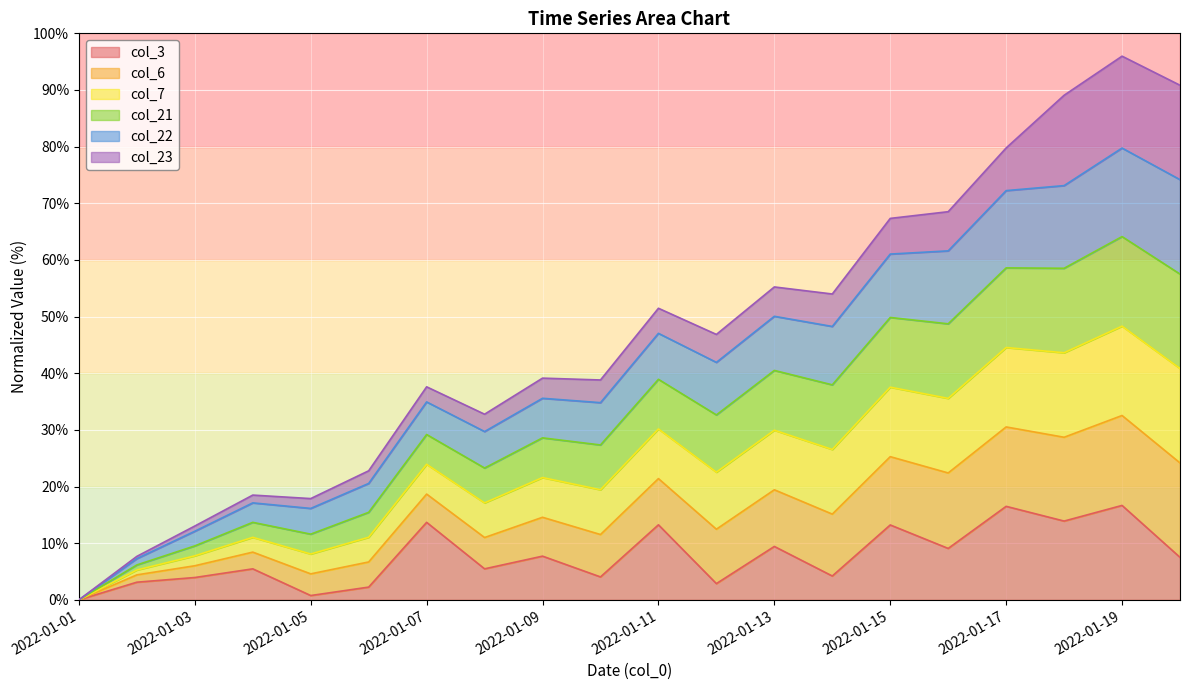

What is the difference between the col_3 values at 2022-01-02 and 2022-01-20?

4.4